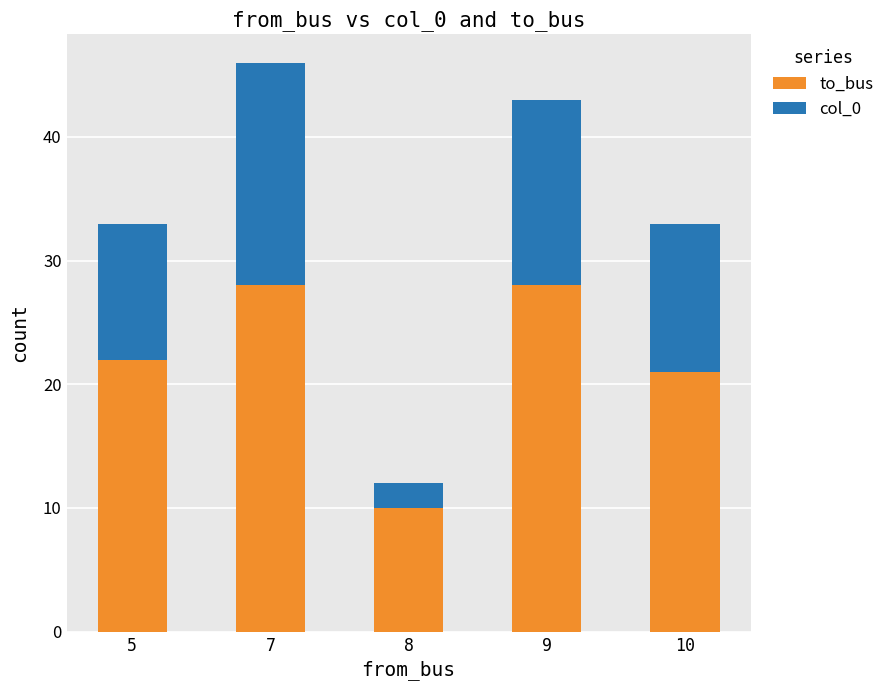

What is the total value across all series at 5?

33